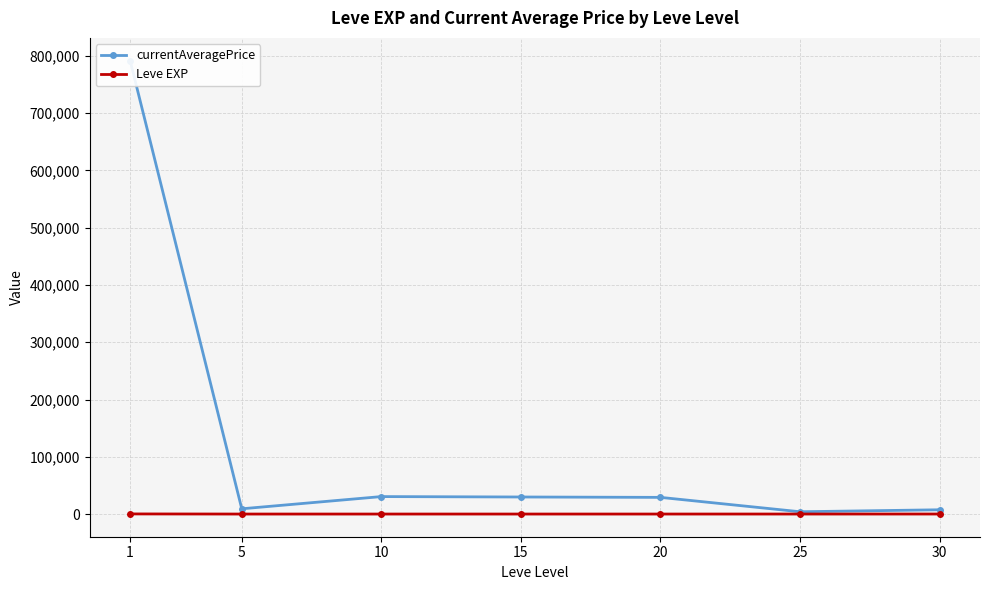

Where is the first local minimum for Leve EXP?

5